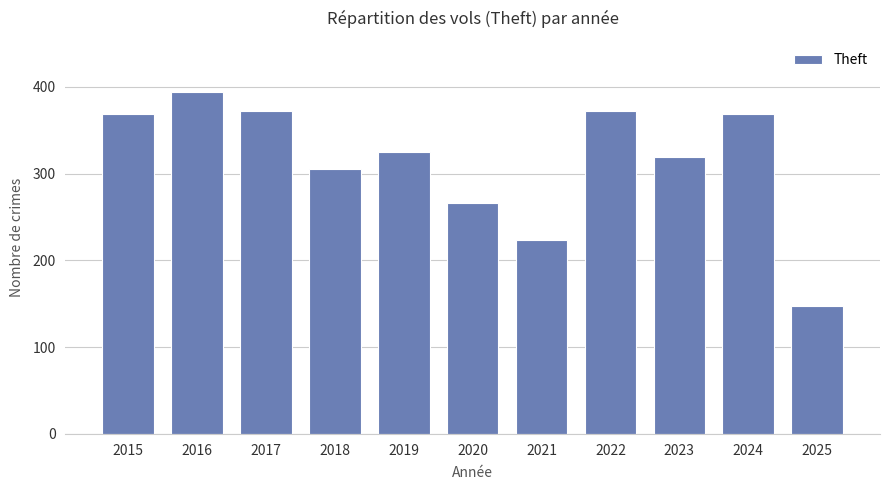

Which has a higher value, 2016 or 2020?

2016